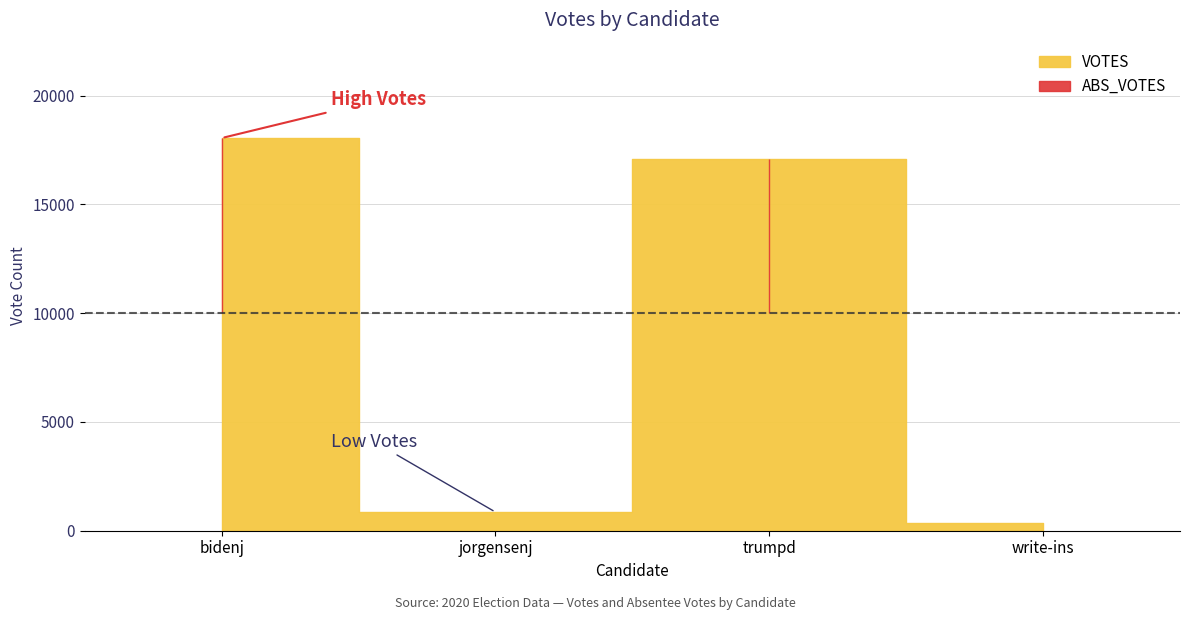

Which series has the largest range (max minus min)?

VOTES